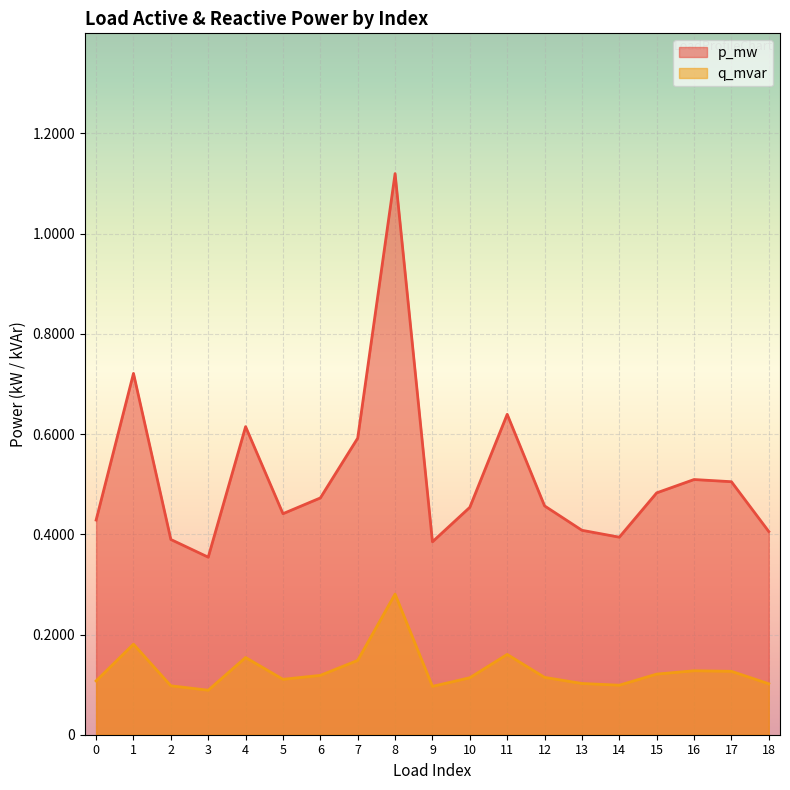

Which series has the largest range (max minus min)?

p_mw